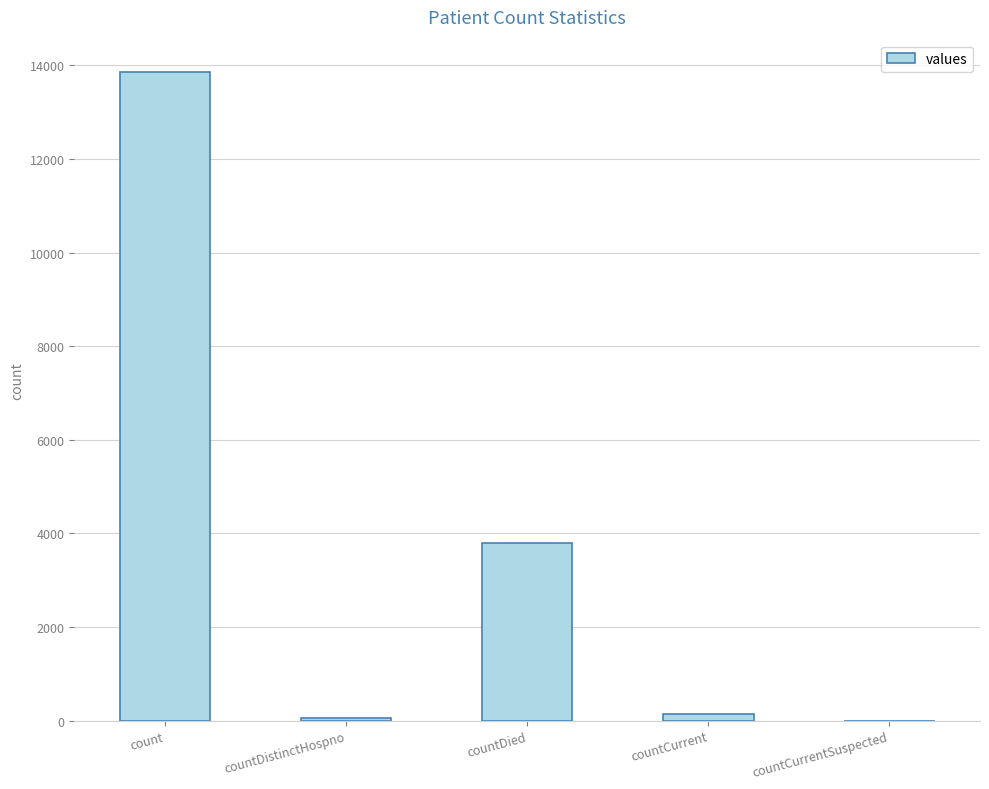

What is the sum of all values?

17854